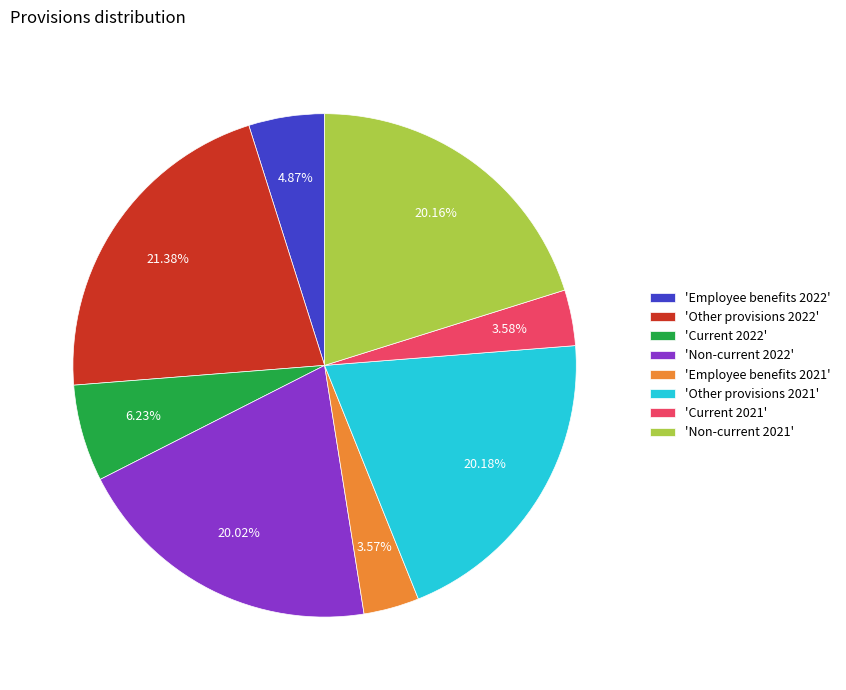

Is 'Other provisions 2022' the majority of the pie?

No